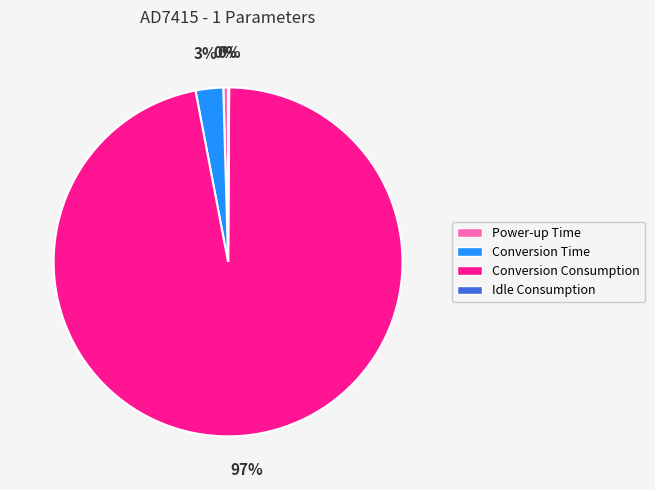

Is it true that Conversion Time is 3% of the pie?

True